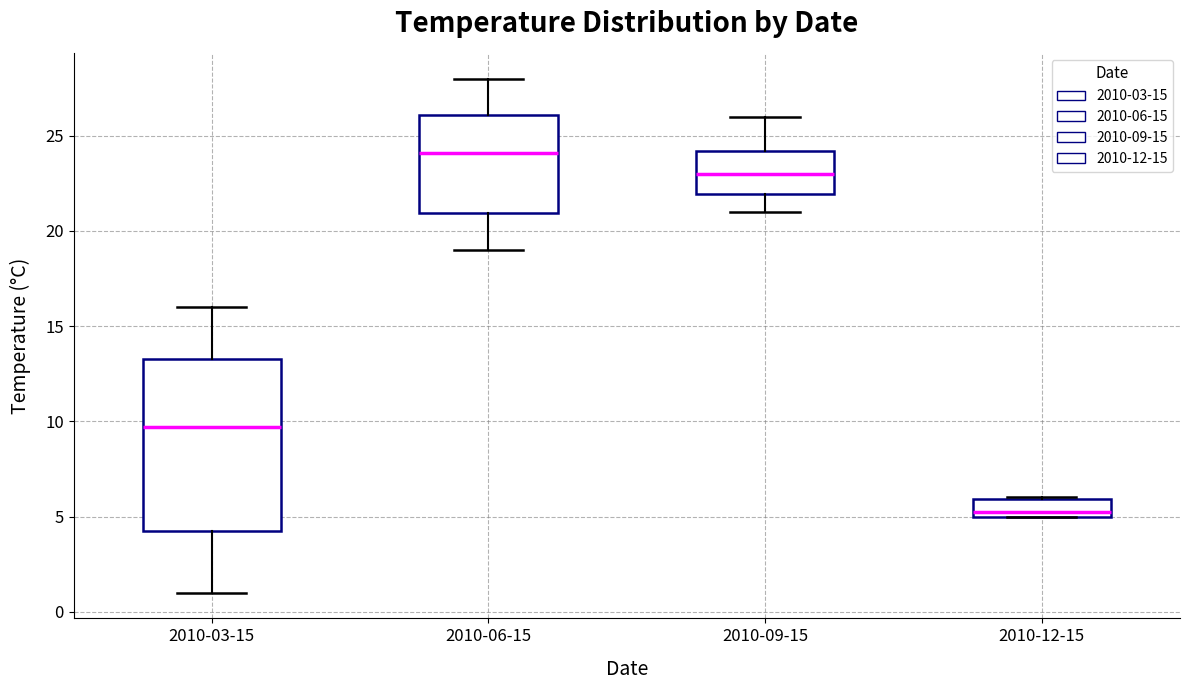

Comparing the boxes themselves (not the whiskers), which one is the tallest?

2010-03-15